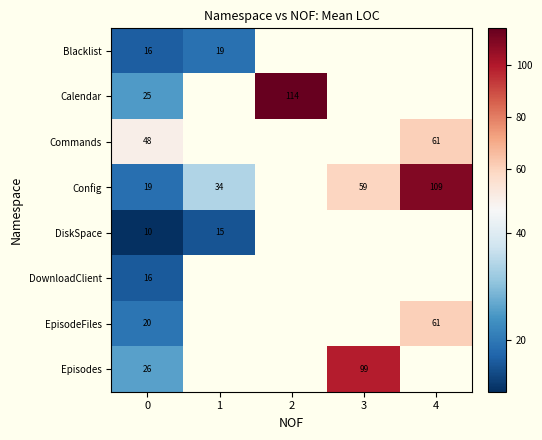

Is the value of Calendar at 4 greater than the value of Commands at 0?

No